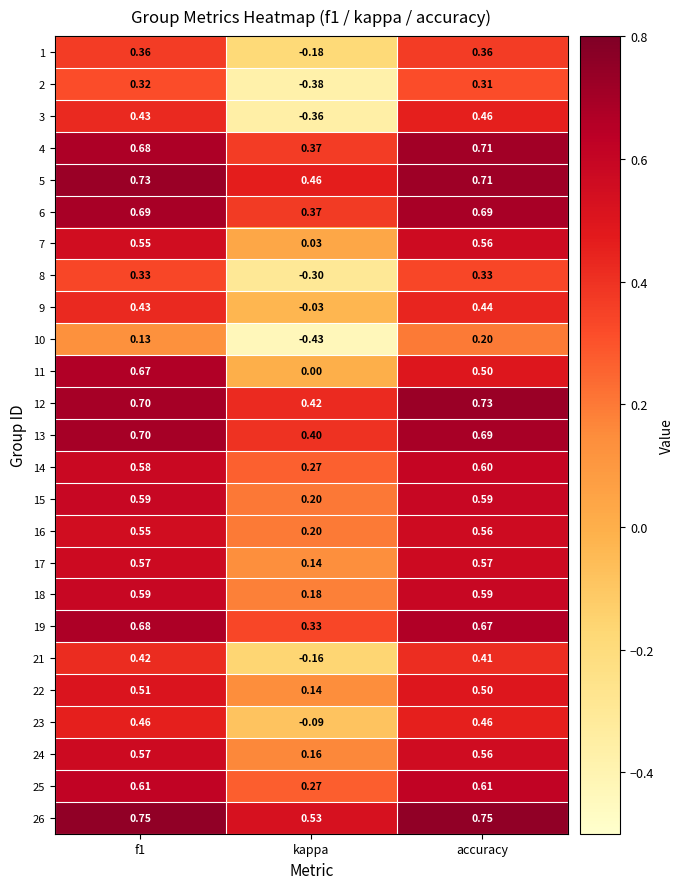

Is the value of 25 at accuracy greater than the value of 2 at kappa?

Yes